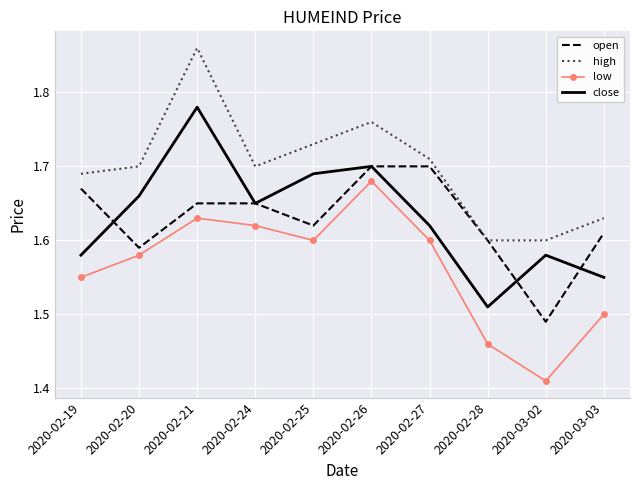

At how many categories does at least one series exceed 1?

10